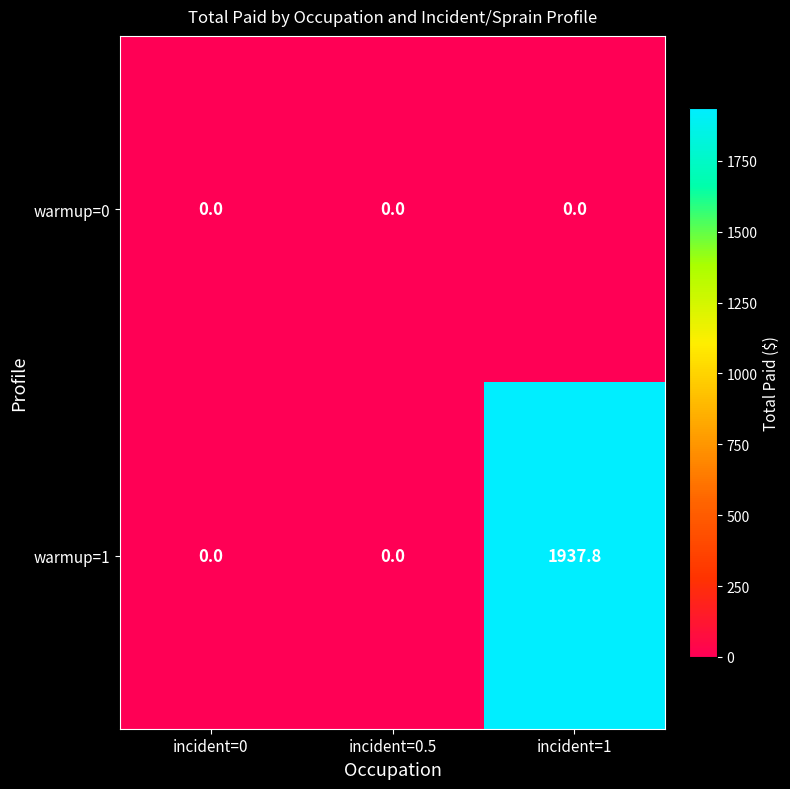

Which series has the largest range (max minus min)?

warmup=1